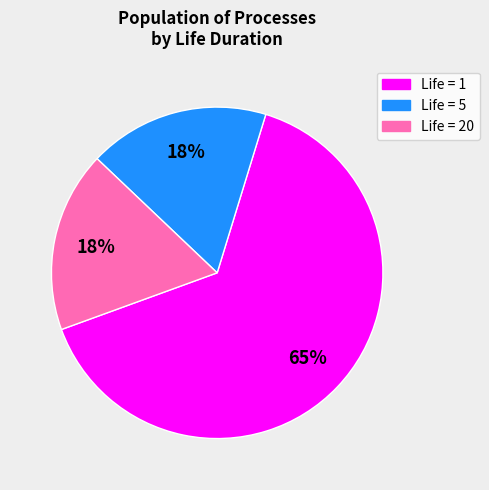

To the nearest percent, what is the average slice percentage?

33%